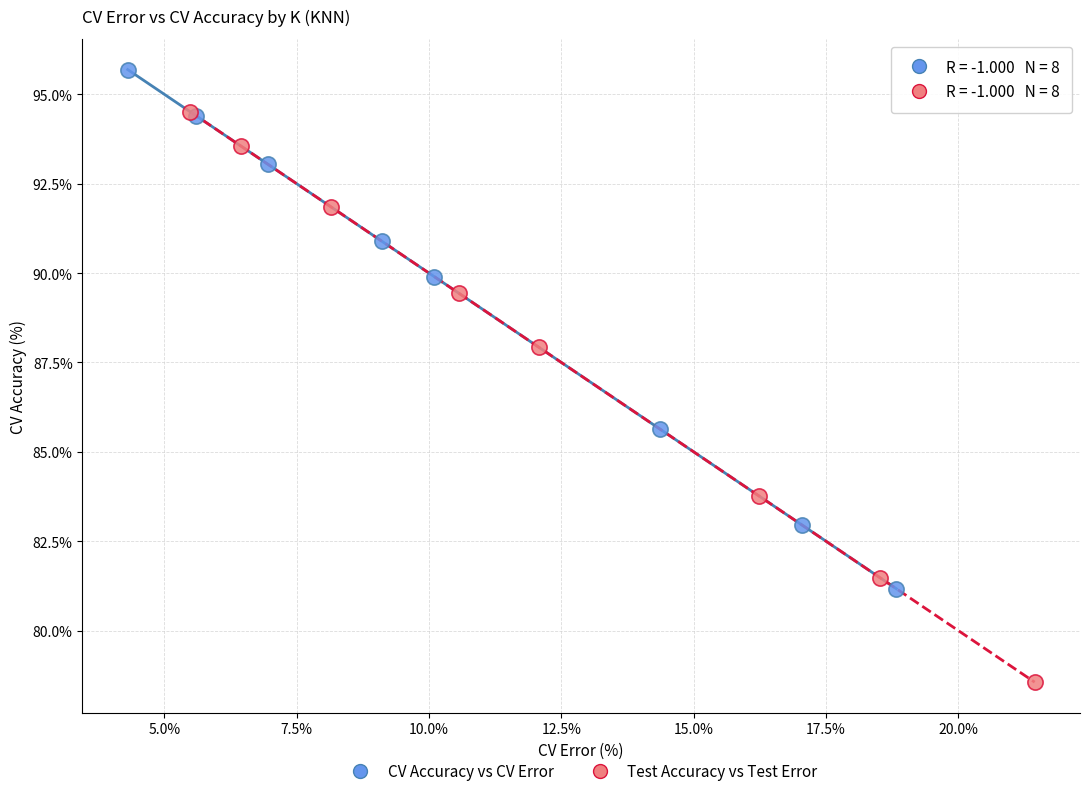

Which series has the widest spread of Y values?

Test Accuracy vs Test Error